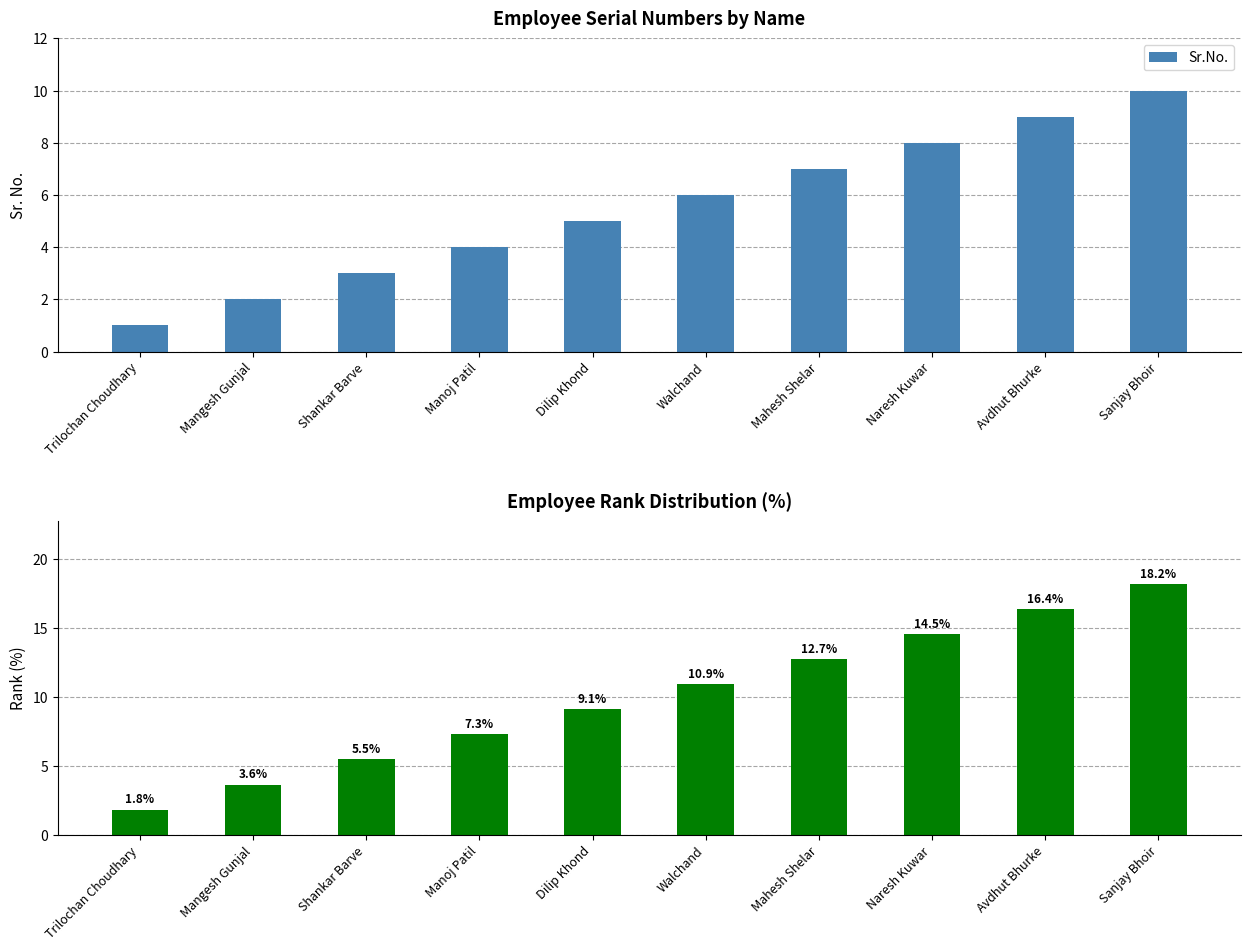

What is the difference between the Sr.No. values at Sanjay Bhoir and Avdhut Bhurke?

1